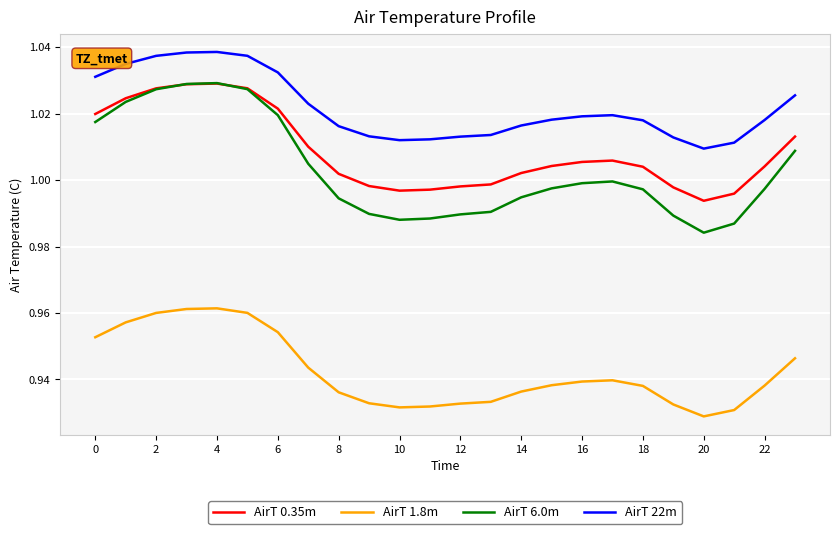

Which series has the widest spread of values?

AirT 6.0m